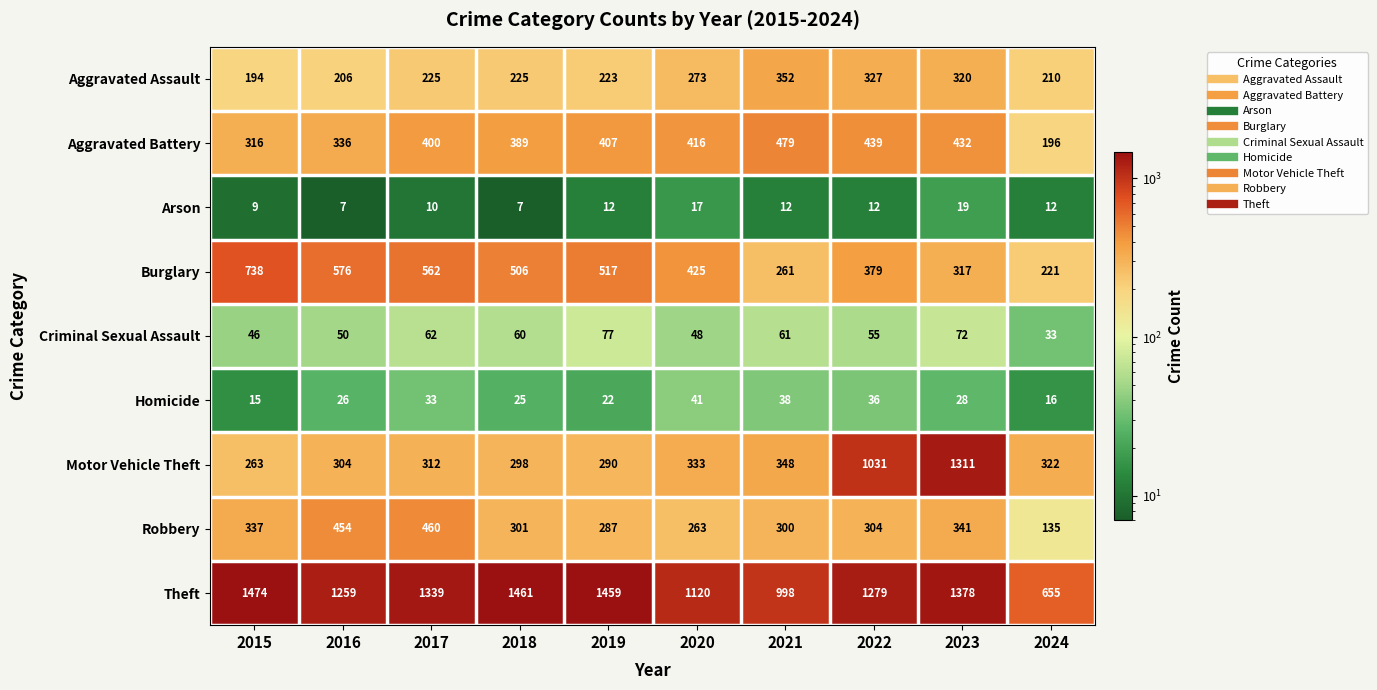

Between 2017 and 2019, which series saw the biggest shift?

Robbery